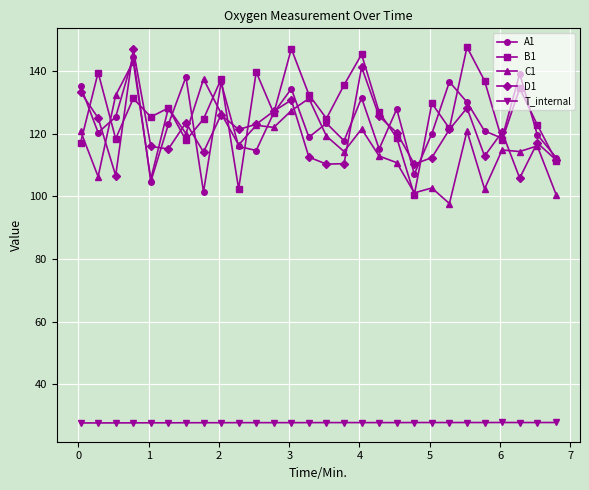

What is the value of the T_internal point at the 8th from the left?

27.7